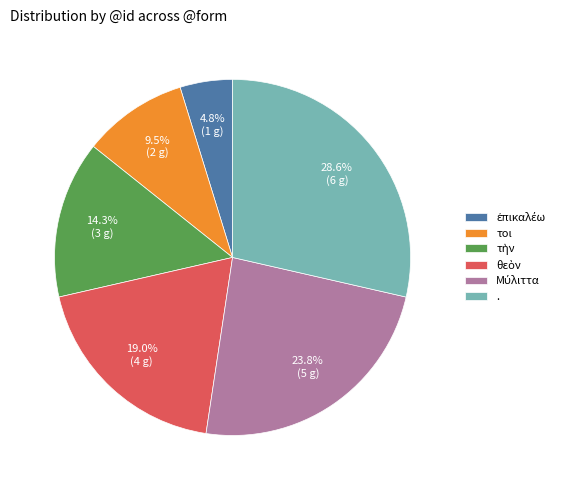

Which category has the biggest portion of the pie?

.